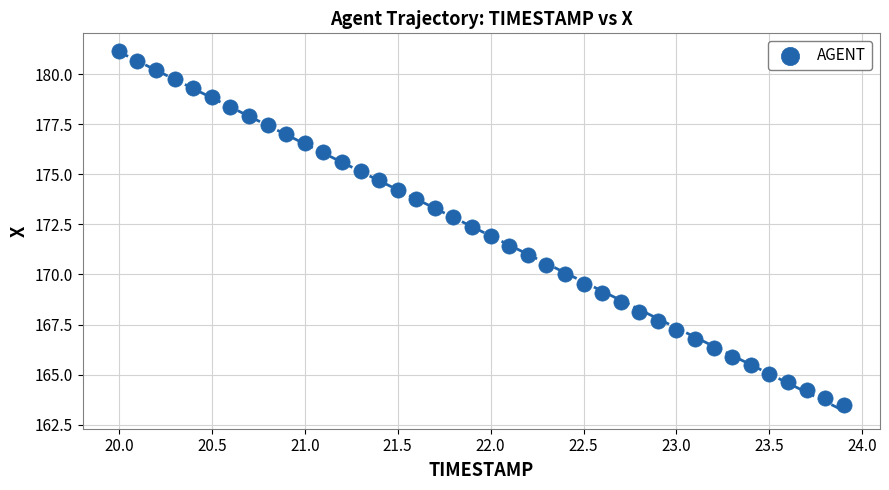

What is the range of Y values (max minus min)?

17.7